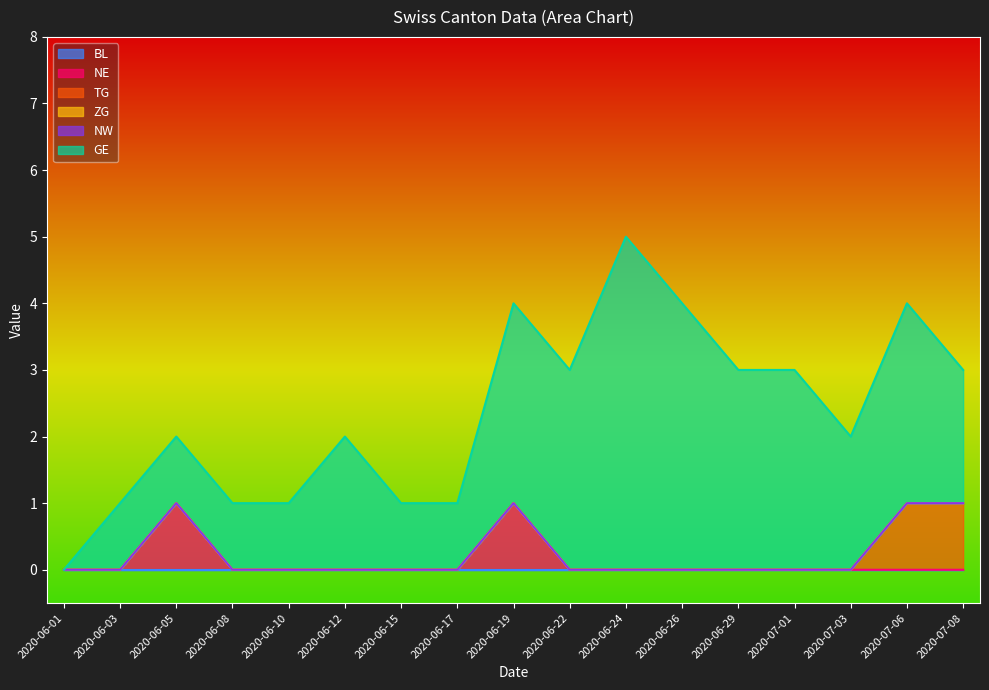

What are all the series names shown in the legend?

BL, NE, TG, ZG, NW, GE